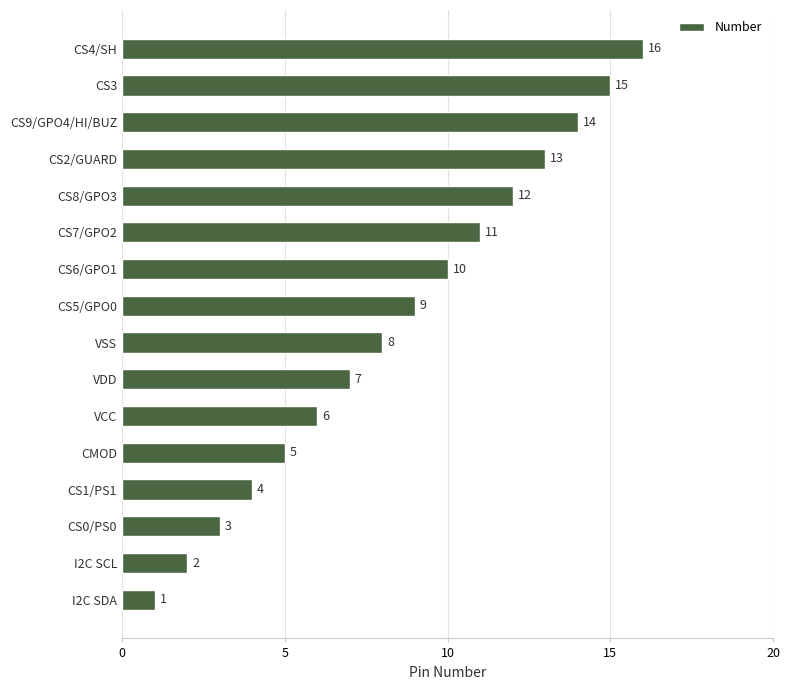

The value at VSS is 8. True or false?

True